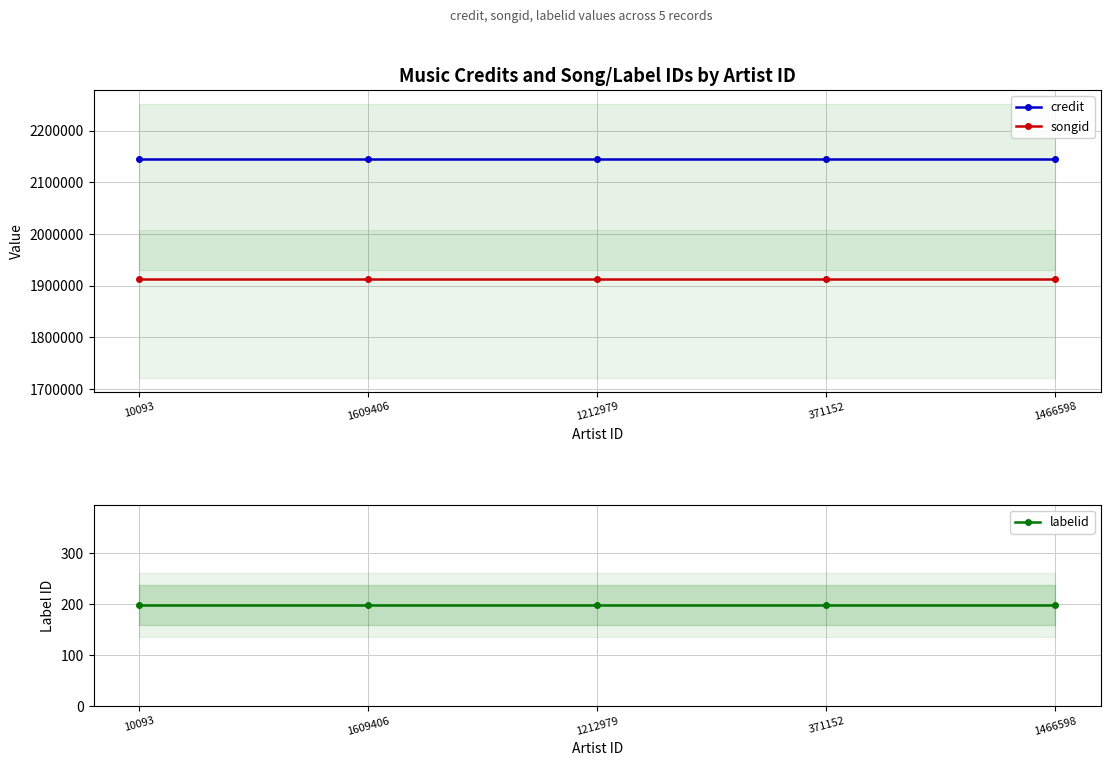

True or false: songid and labelid intersect in this chart.

False